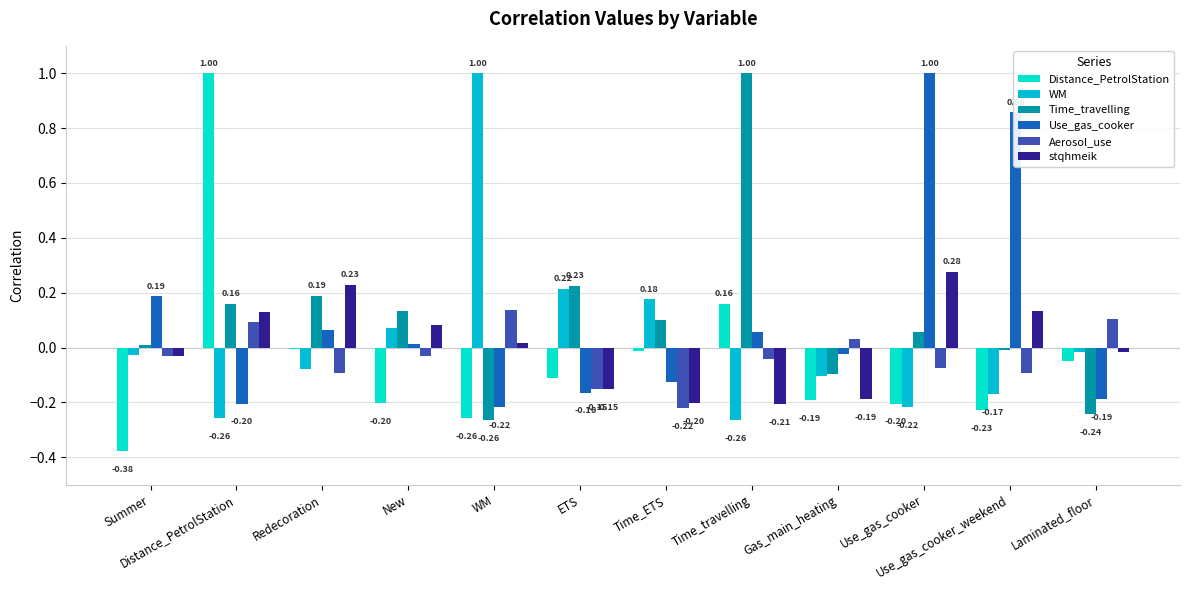

What is the difference between the maximum and minimum values in the stqhmeik series?

0.5